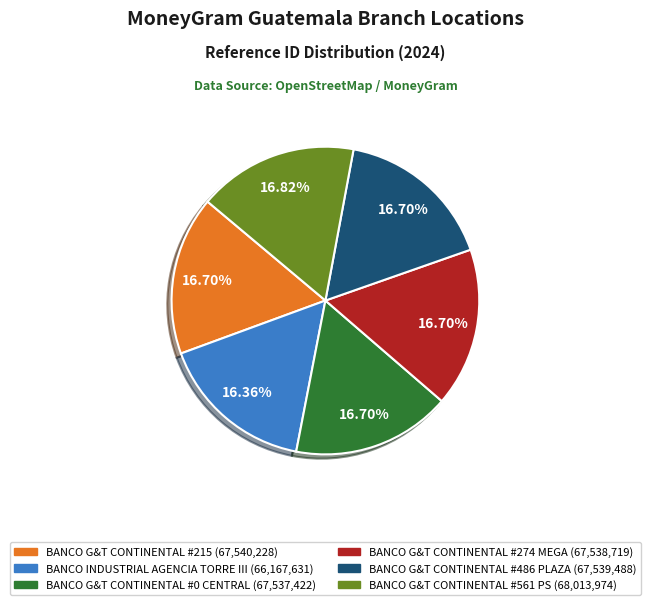

How many slices are in this pie chart?

6